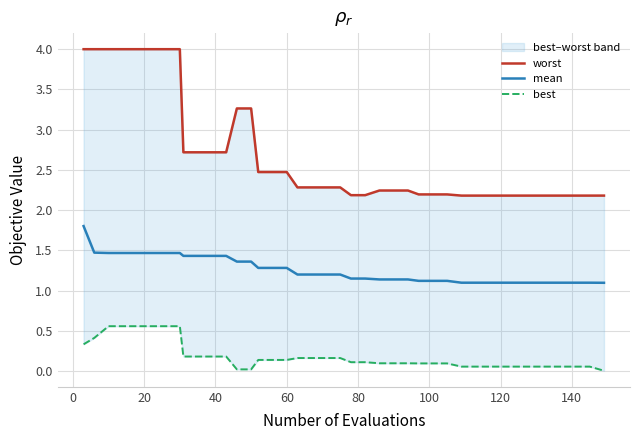

What is the maximum value for mean?

1.8